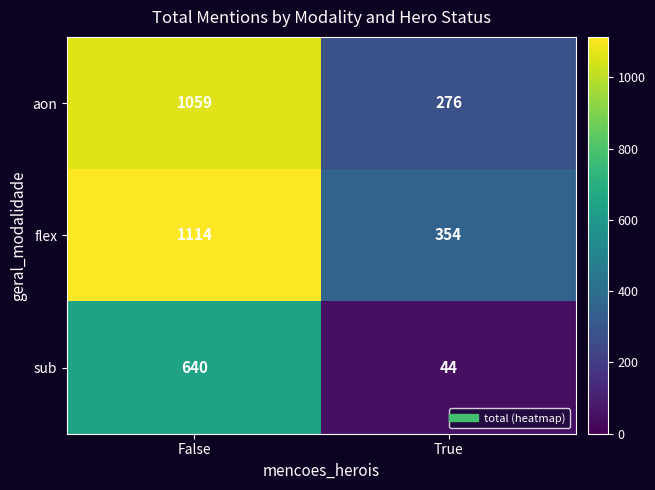

What is the total value across all series at False?

2813